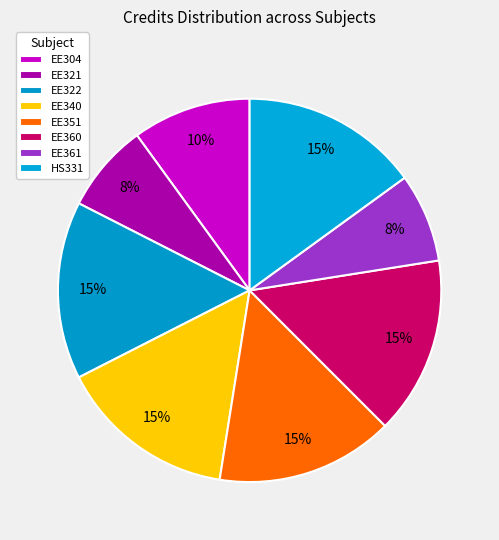

Does any single category account for the majority?

No